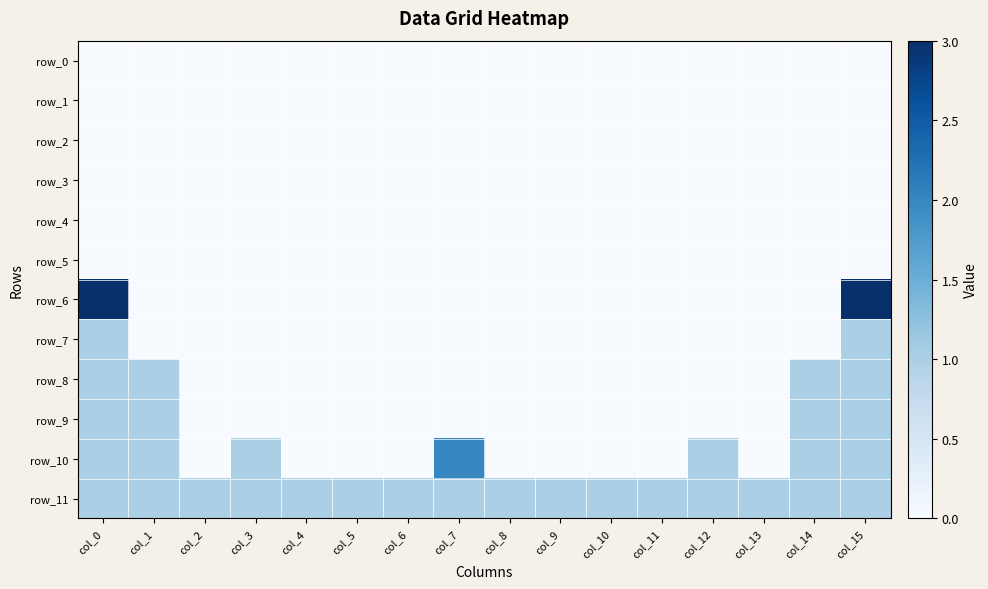

What is the greatest value displayed?

3